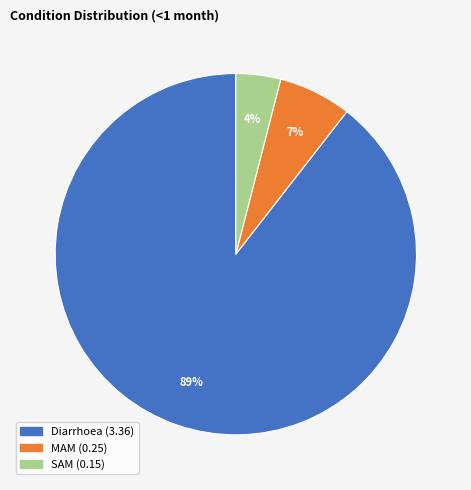

To the nearest percent, what is the difference between the MAM and SAM slice percentages?

3%